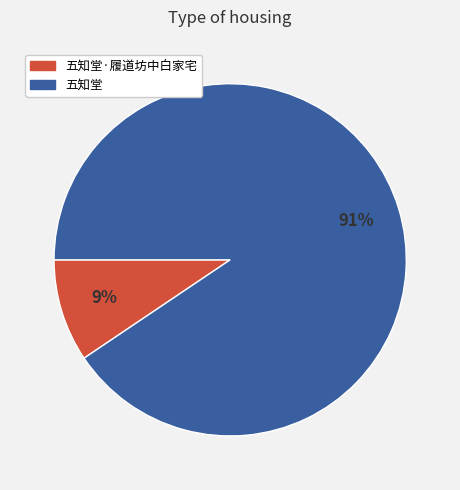

Which slice is the smallest?

五知堂·履道坊中白家宅